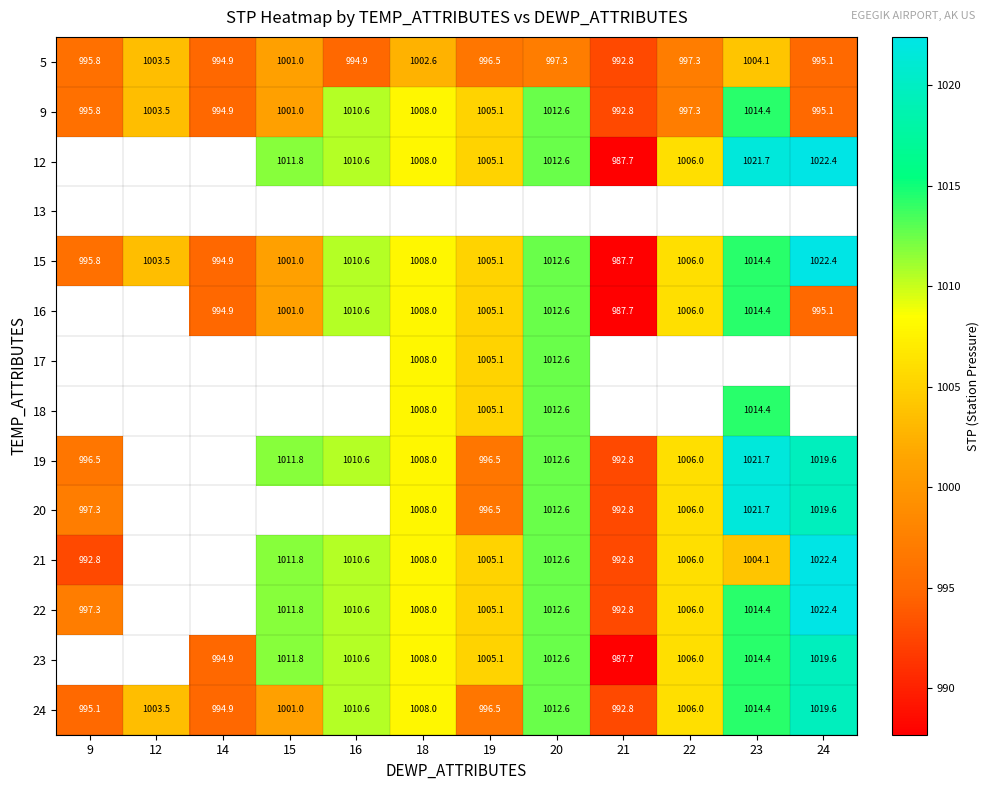

What is the spread (max minus min) of values at 21?

5.1